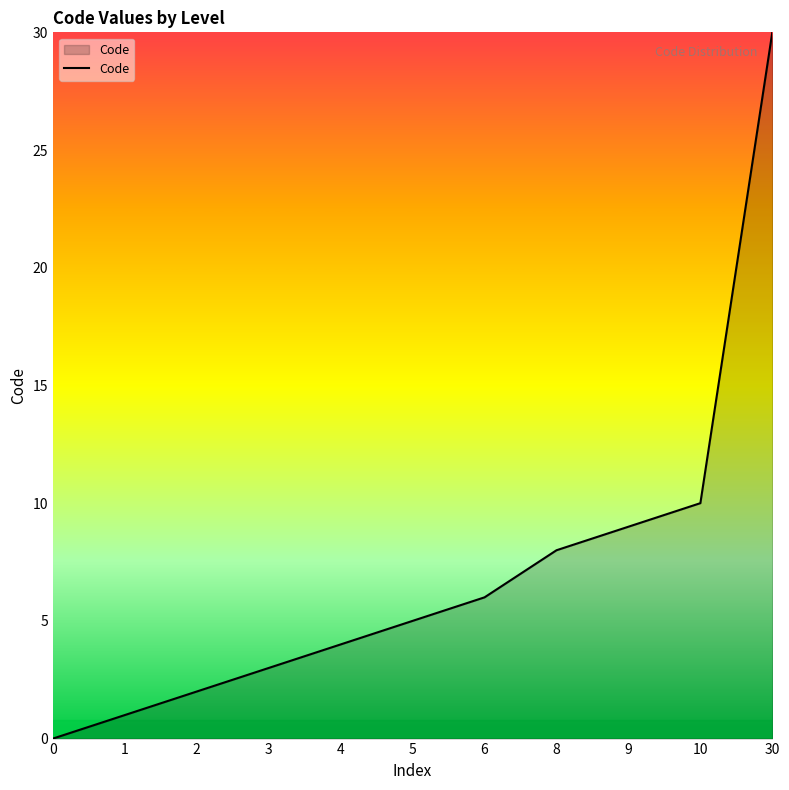

True or false: the data shows 1 at 2.

False